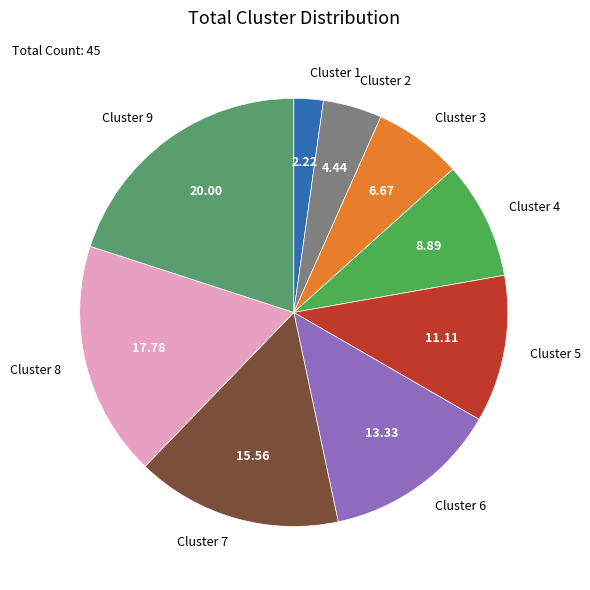

Does Cluster 2 represent more than half of the total?

No